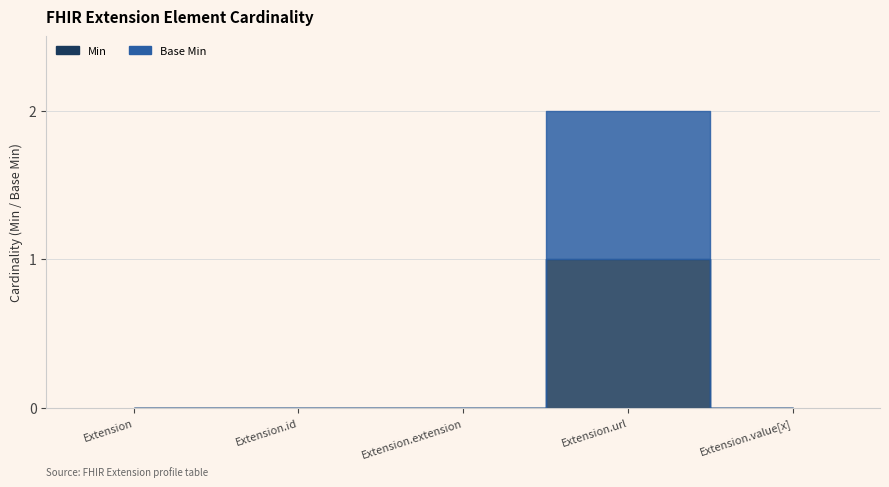

What is the label of the 3rd bar from the left?

Extension.extension